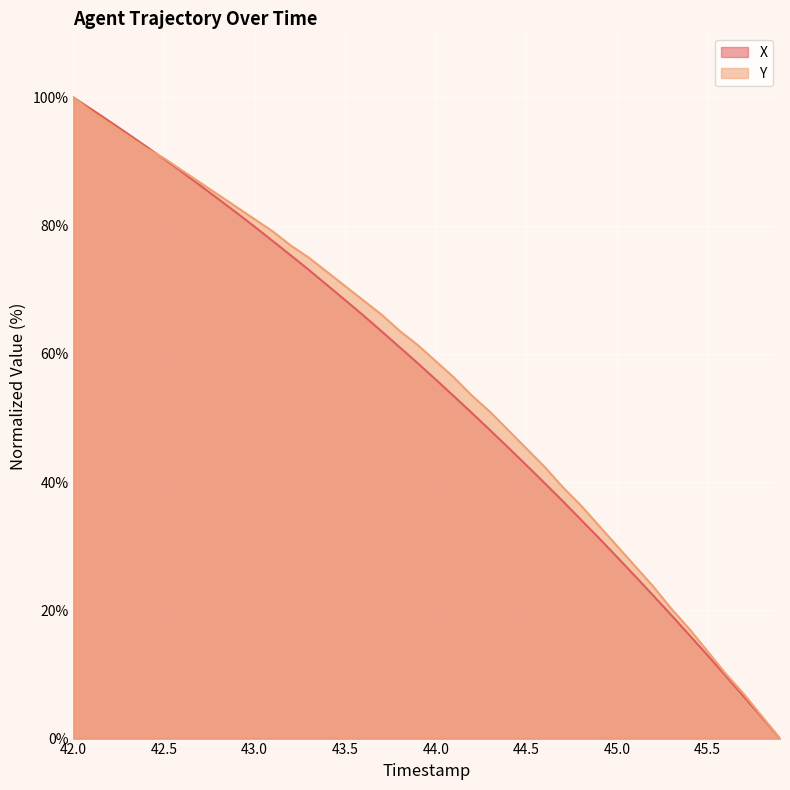

What are all the series names shown in the legend?

X, Y